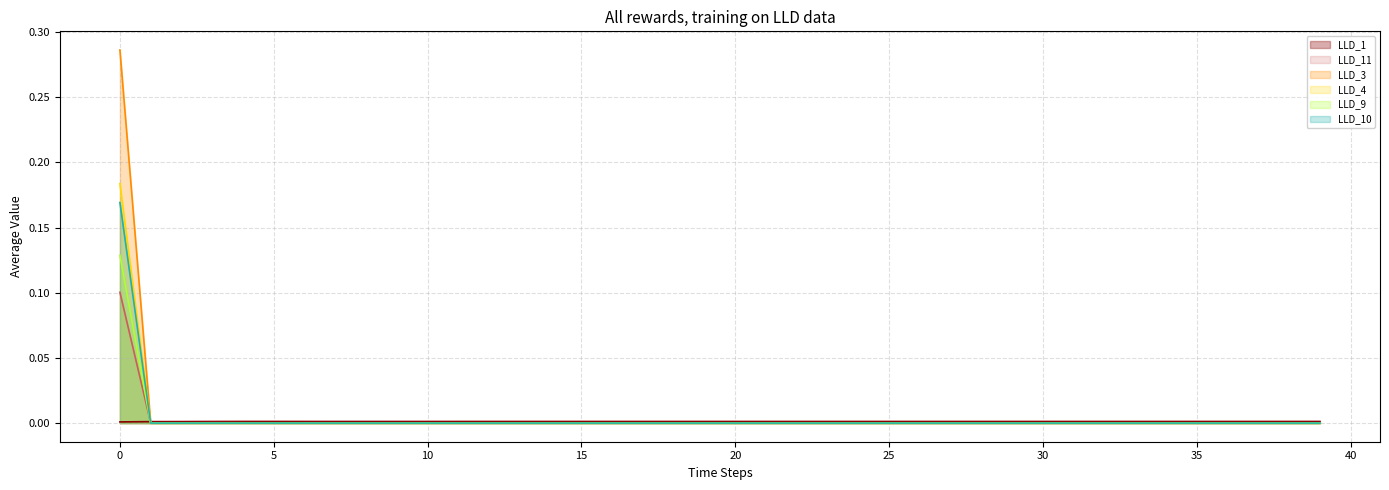

Which series has the largest range (max minus min)?

LLD_3